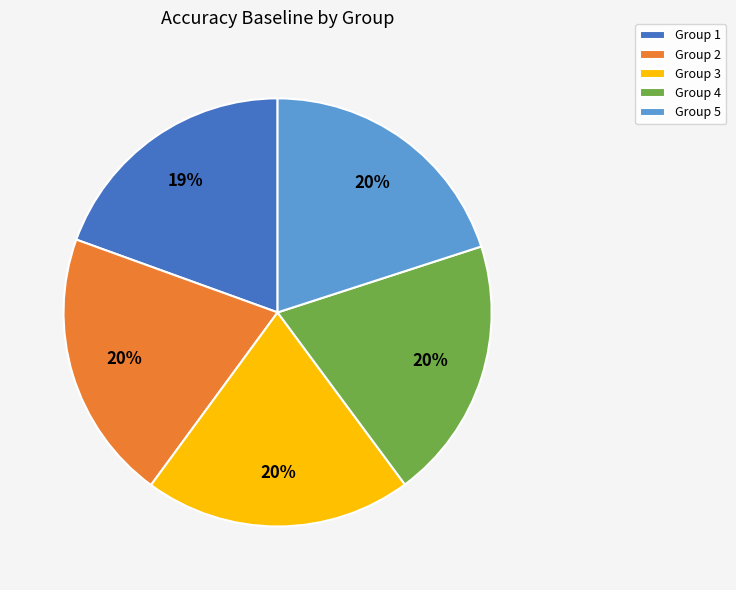

How many slices are in this pie chart?

5